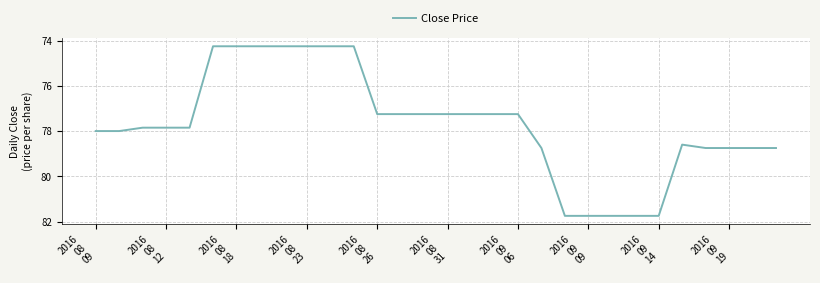

What is the maximum value shown in the chart?

81.8